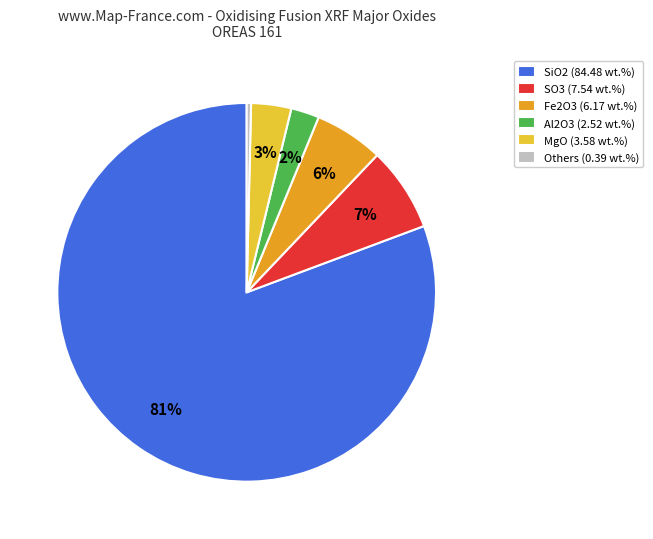

How many segments does this pie chart have?

6